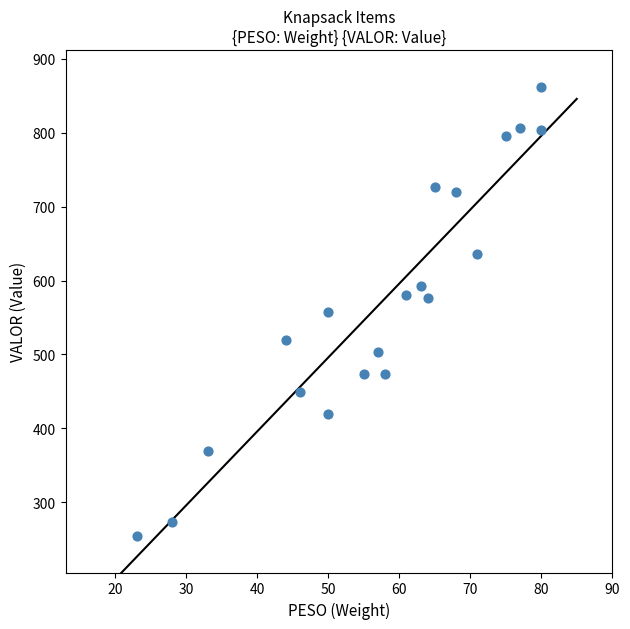

What is the range of X values (max minus min)?

57